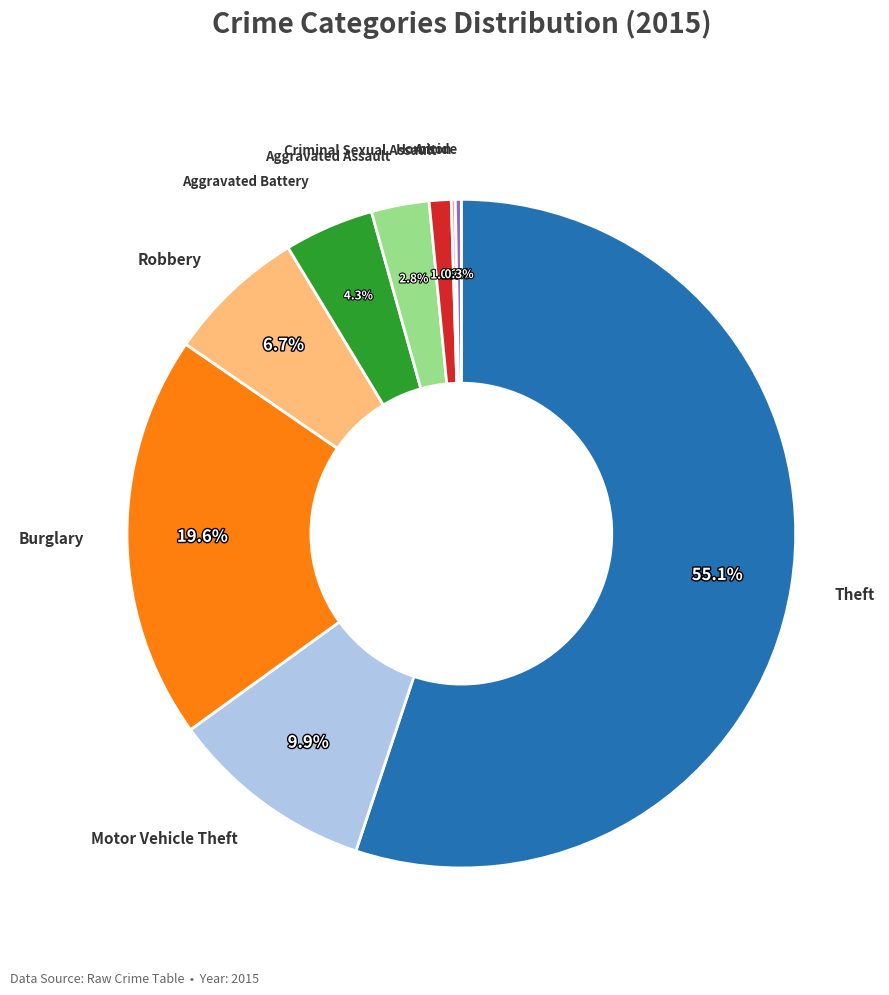

To the nearest percent, what is the average slice percentage?

11%